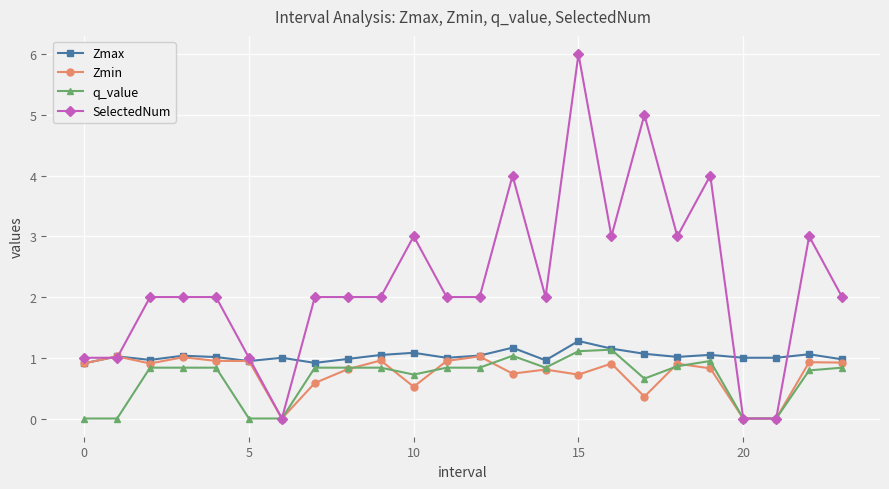

Does the chart have visible grid lines?

Yes